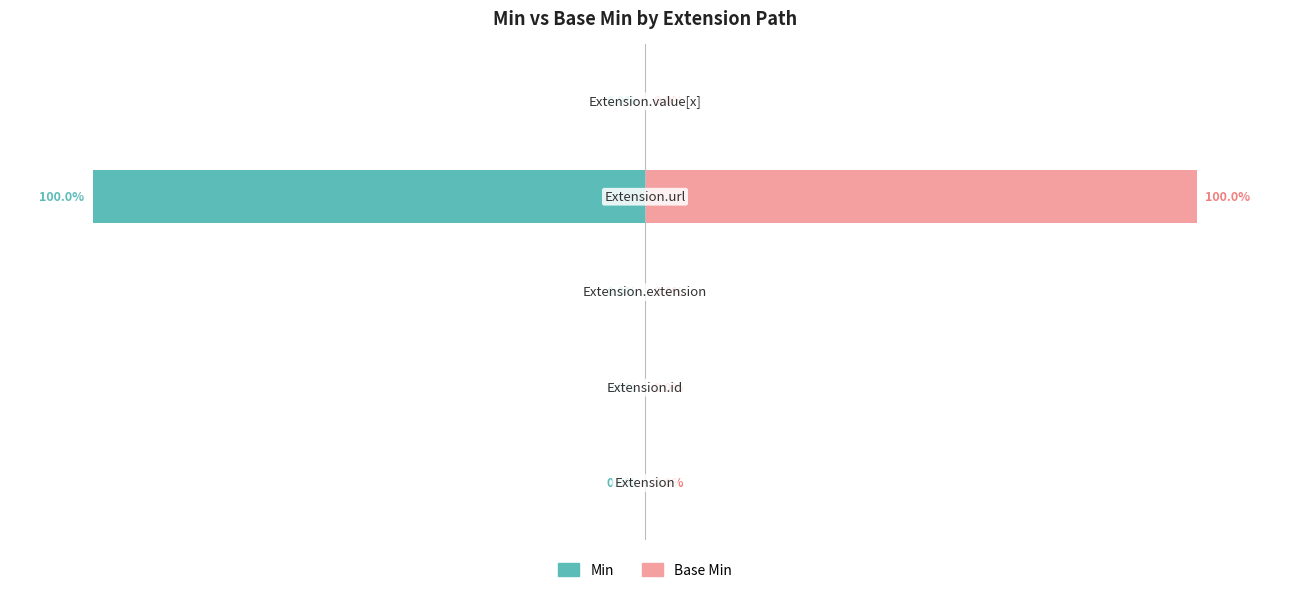

True or false: Base Min has a value of 43 at 1.

False